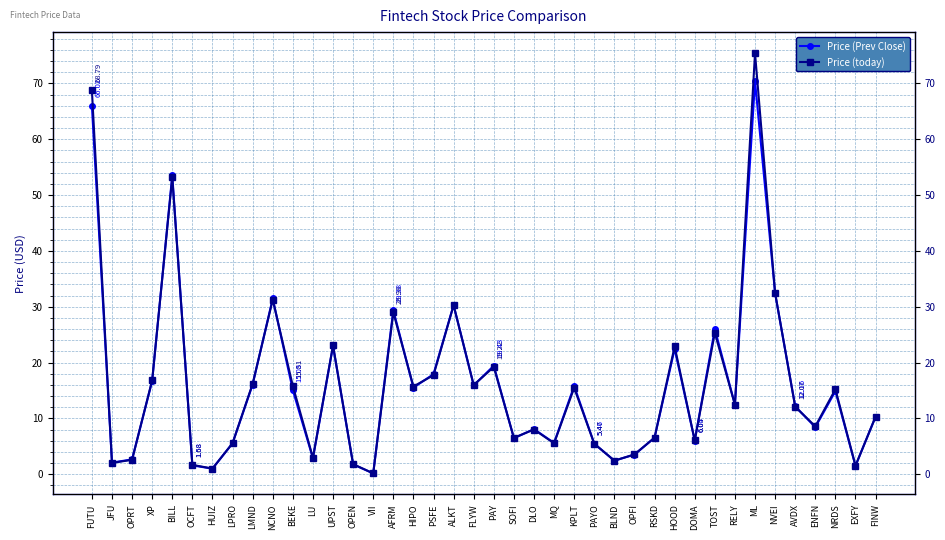

What is the label of the 29th point from the right?

LU